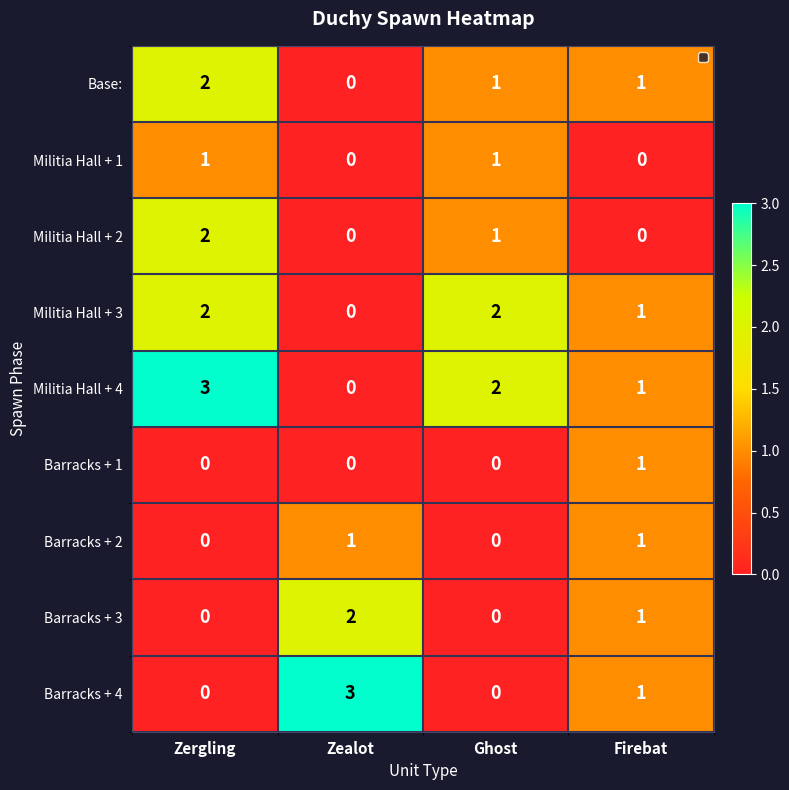

What is the greatest value displayed?

3